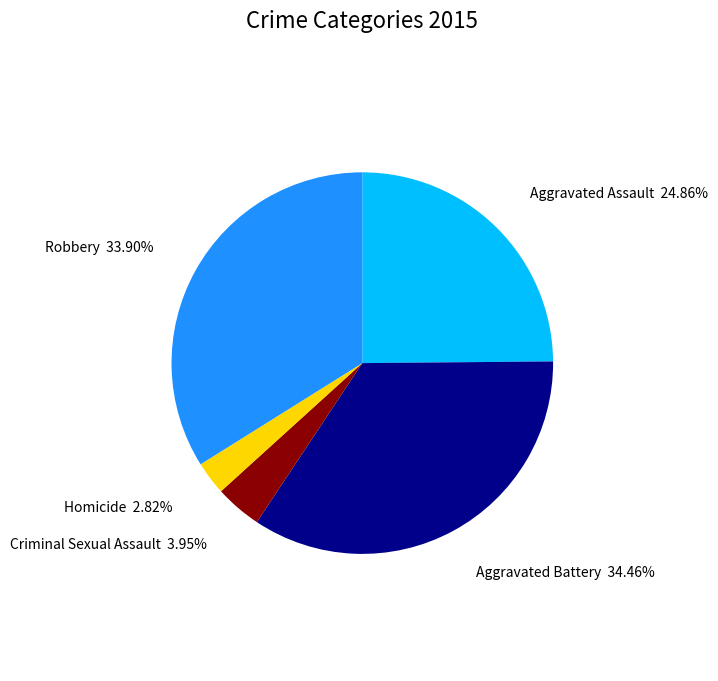

What is the total percentage of Aggravated Battery and Homicide?

37.3%